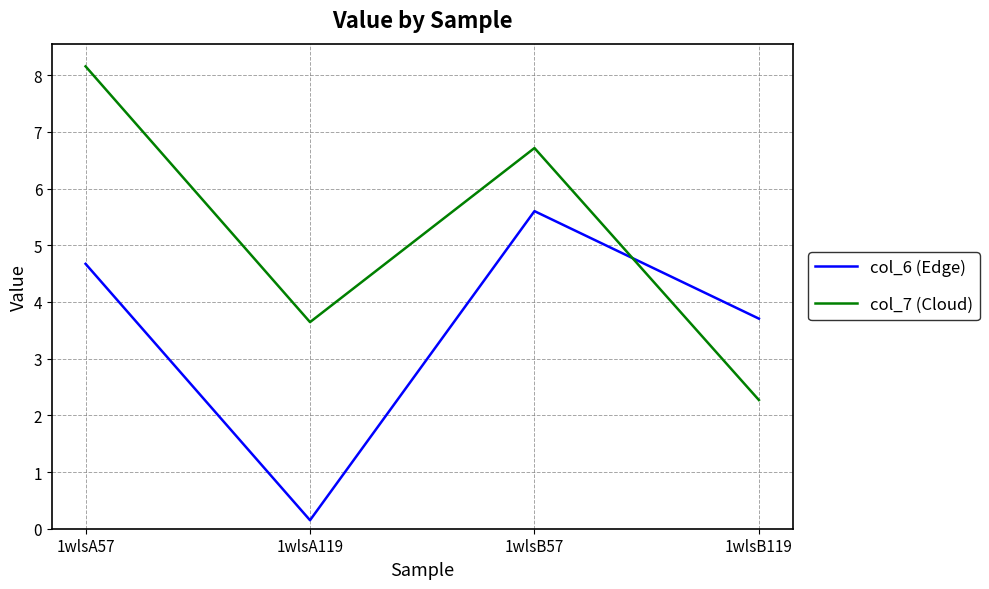

What is the sum of the col_7 (Cloud) values at 1wlsA119 and 1wlsA57?

11.8